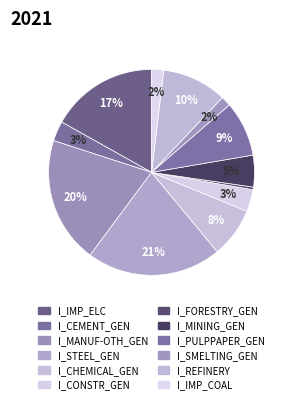

Is it true that I_FORESTRY_GEN is 1% of the pie?

False